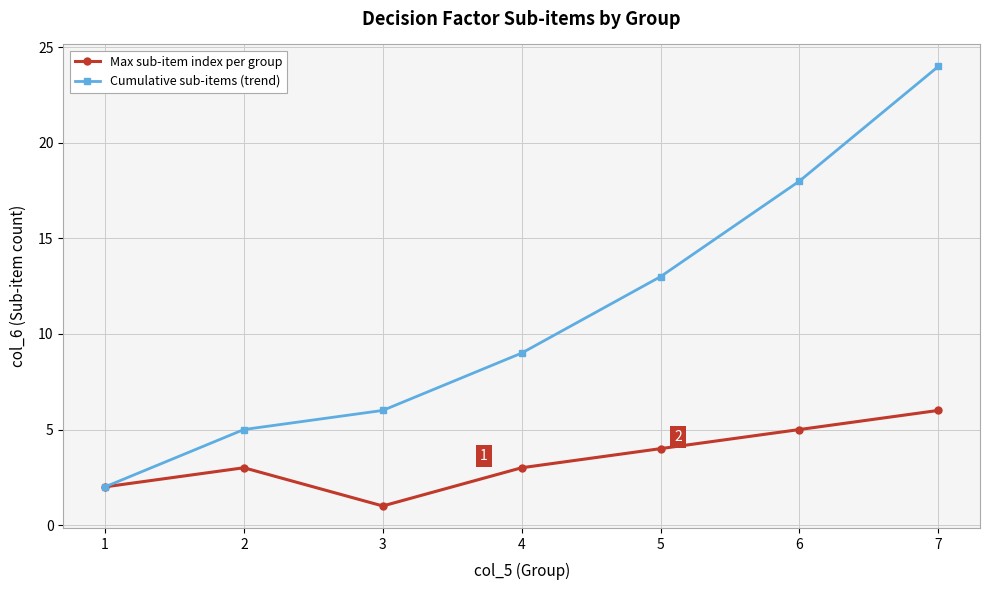

Which series has the largest range (max minus min)?

Cumulative sub-items (trend)